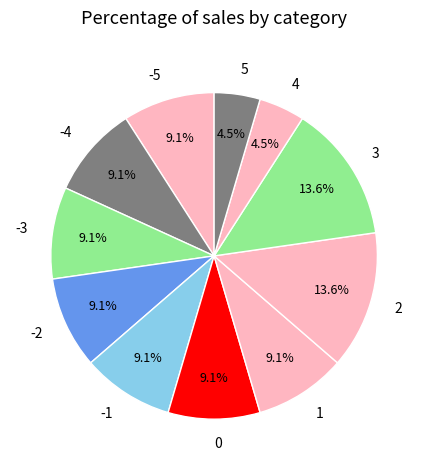

The -2 slice represents 9% of the pie. True or false?

True